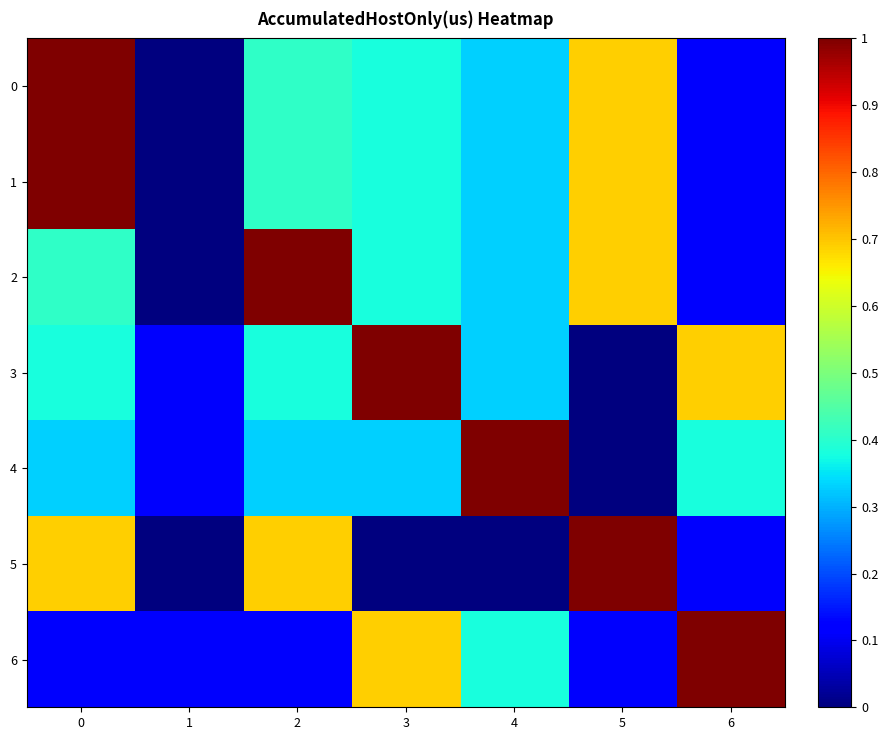

Between 3 and 6, which series saw the biggest shift?

3